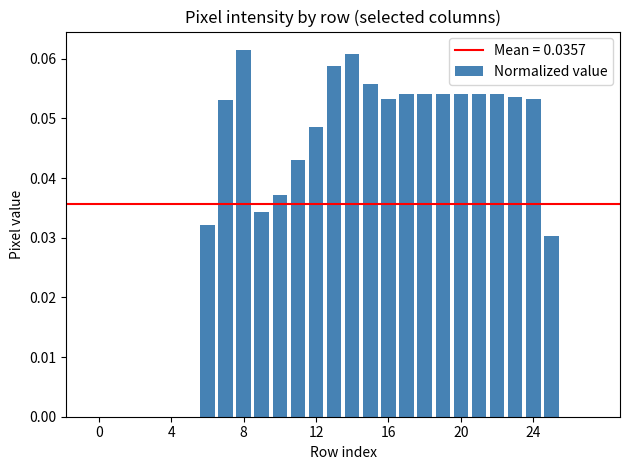

What is the sum of all values?

1.0